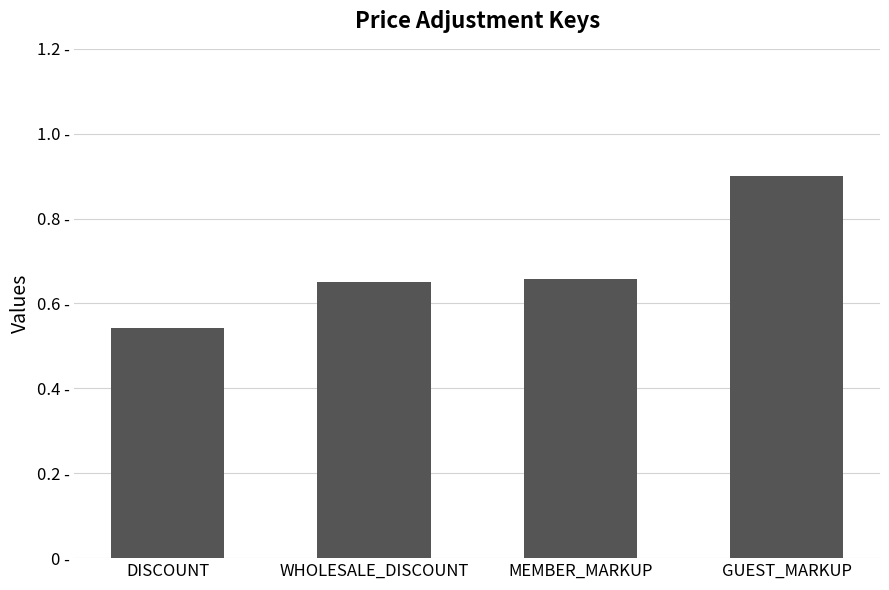

Are the bars horizontal?

No